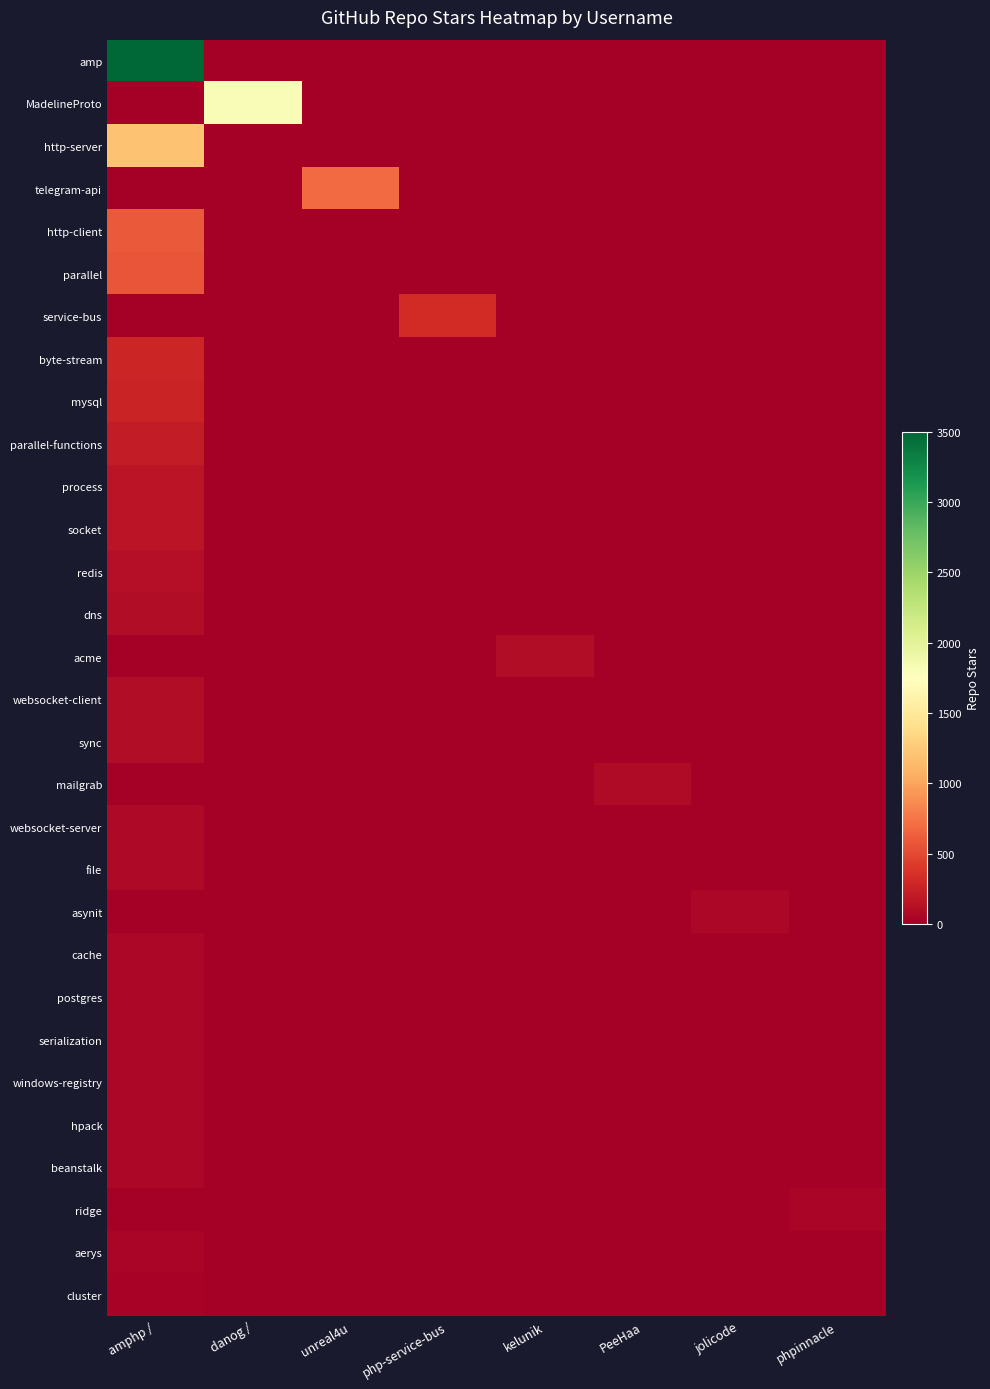

At which category does the chart reach its minimum across all series?

danog /